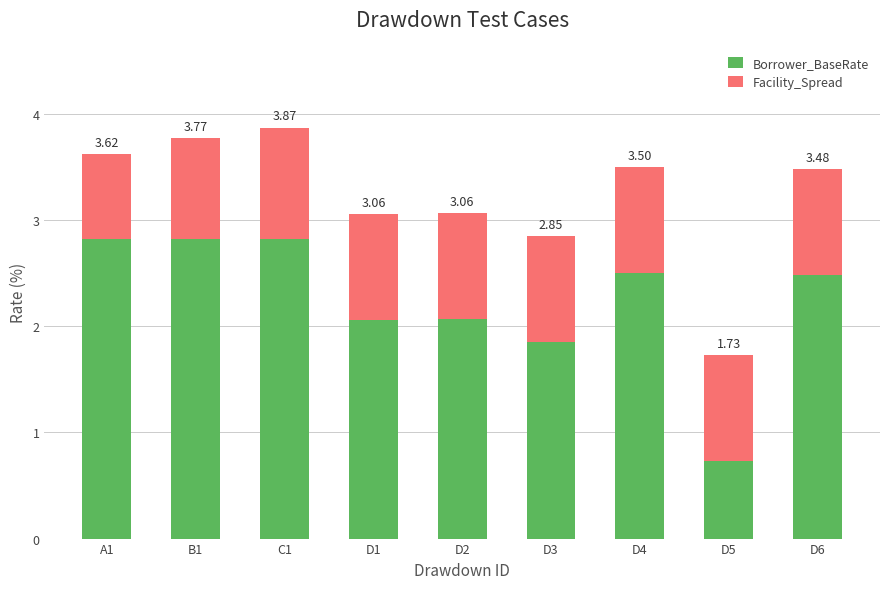

What is the difference between the maximum and minimum values in the Borrower_BaseRate series?

2.1